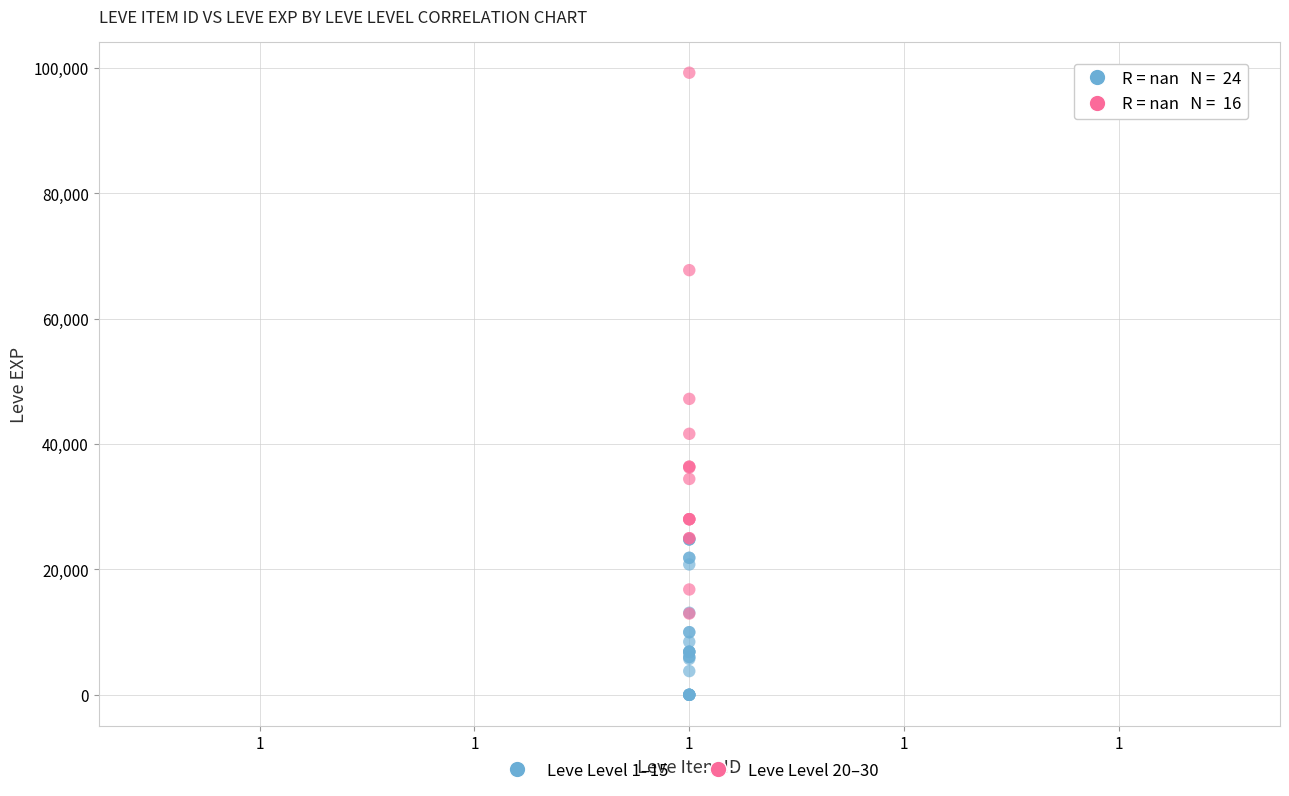

Which series has the widest spread of Y values?

Leve Level 20–30